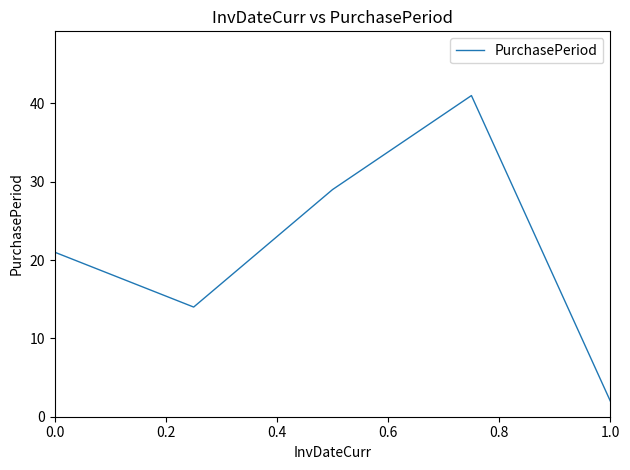

What is the maximum value shown in the chart?

41